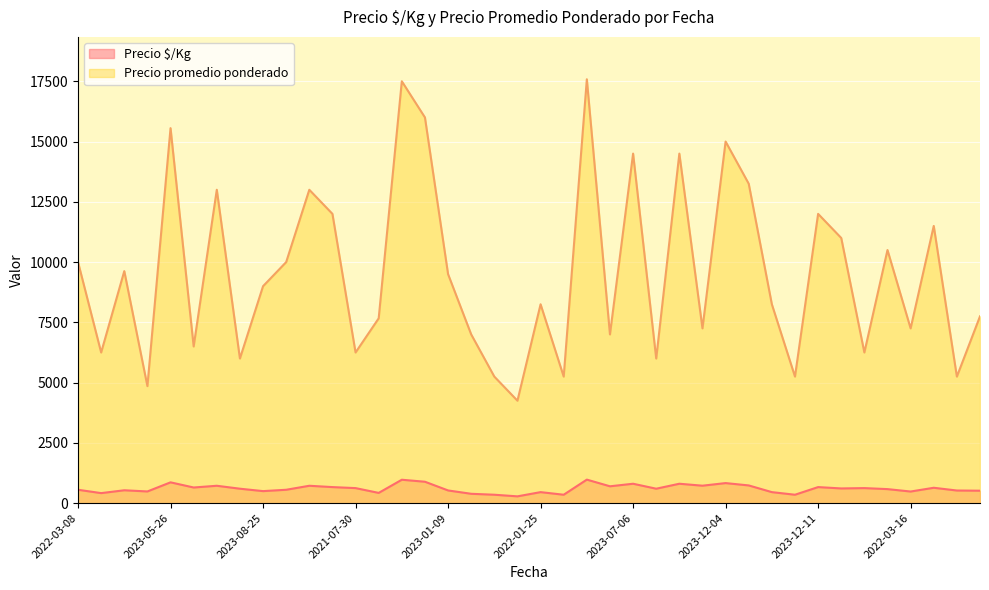

True or false: Precio $/Kg has more than 1 interior local peaks.

True